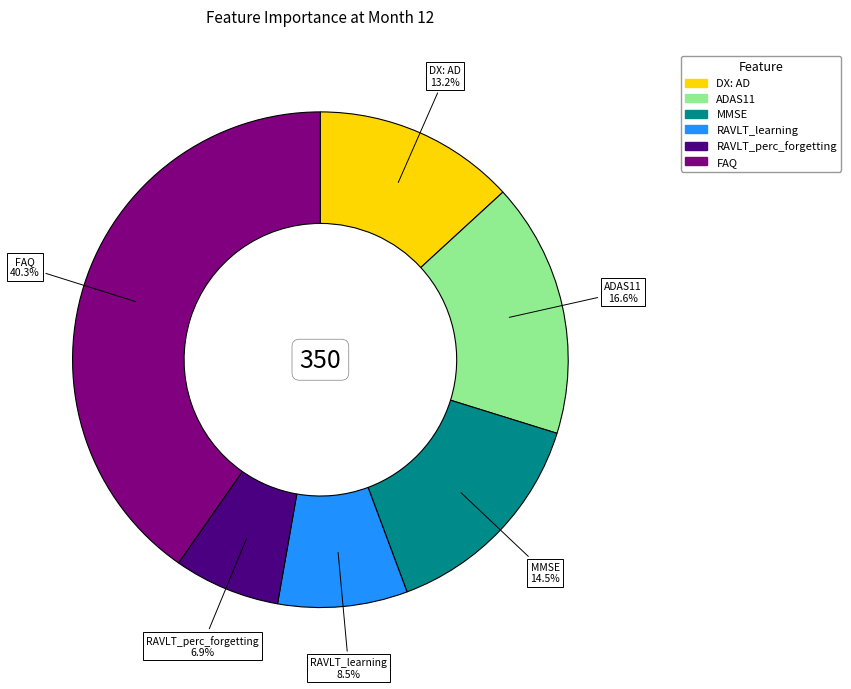

Rank the categories by value from highest to lowest.

FAQ, ADAS11, MMSE, DX: AD, RAVLT_learning, RAVLT_perc_forgetting